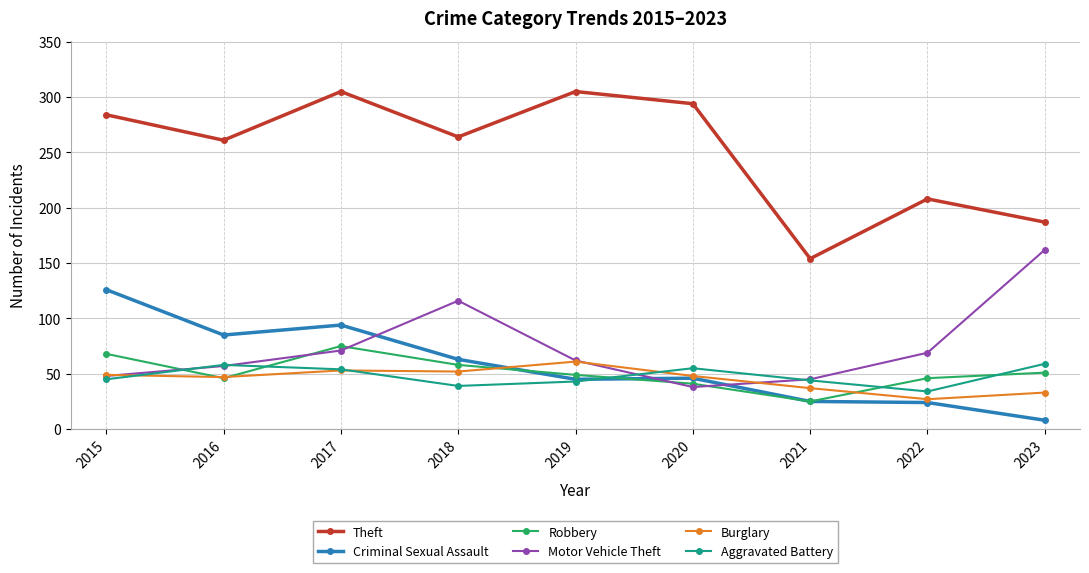

Between which two adjacent categories do Criminal Sexual Assault and Burglary first intersect?

2018 and 2019